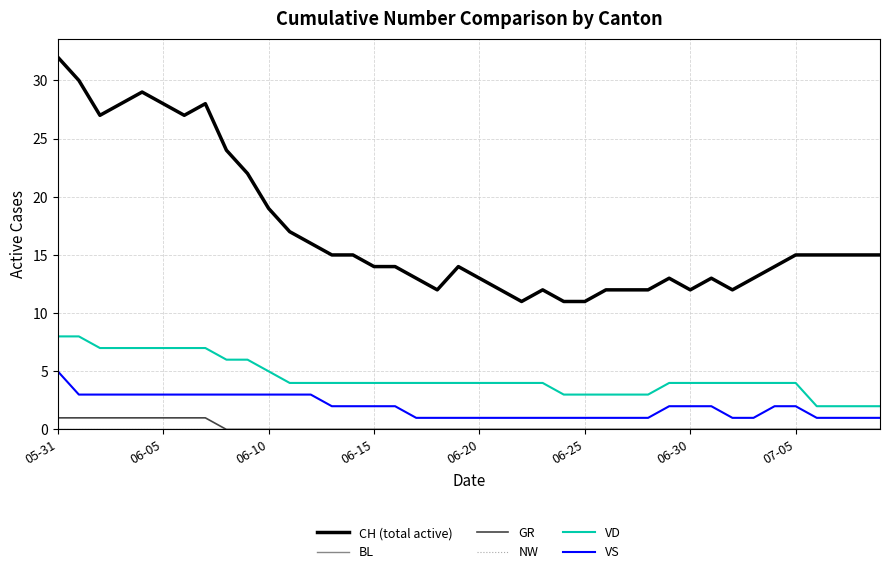

Where is BL nearest to the value 0?

05-31